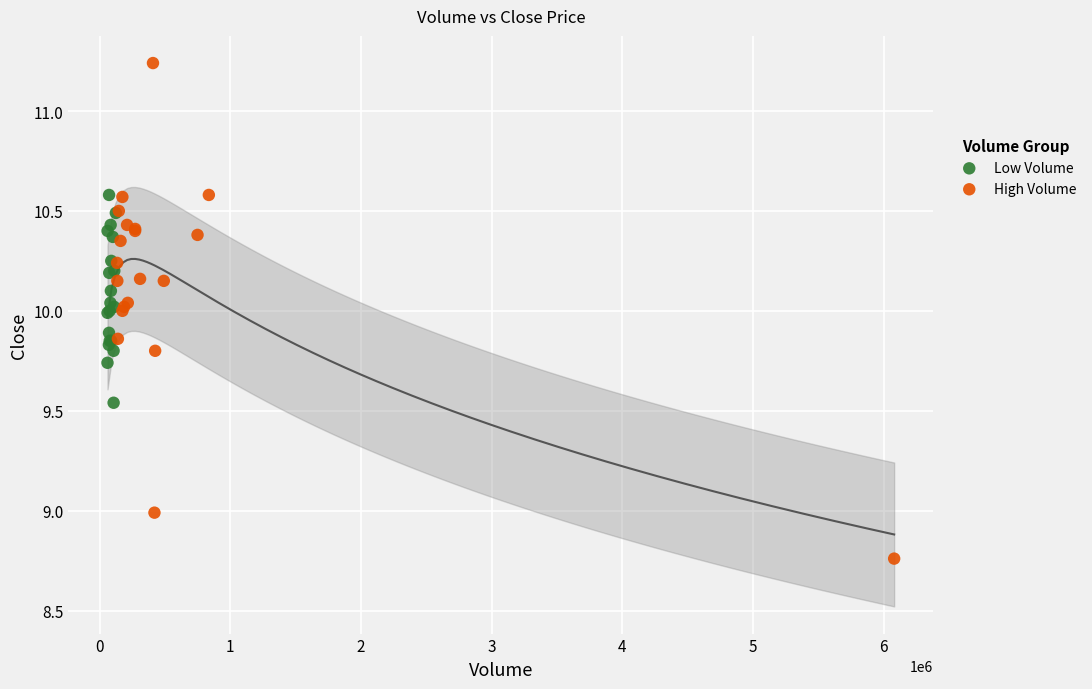

Which series has the largest Y range (max minus min)?

High Volume